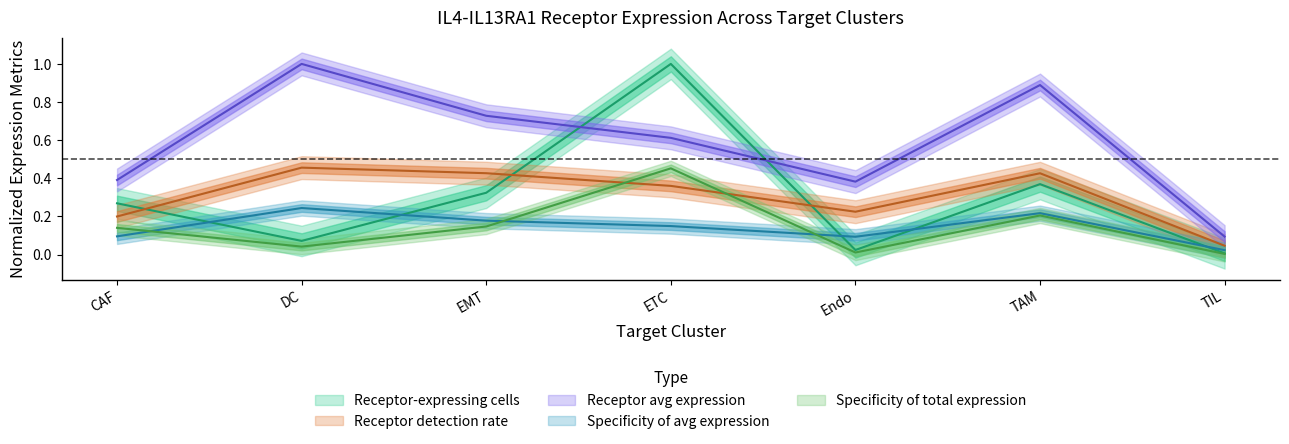

Rank the categories by Receptor-expressing cells value from lowest to highest.

TIL, Endo, DC, CAF, EMT, TAM, ETC